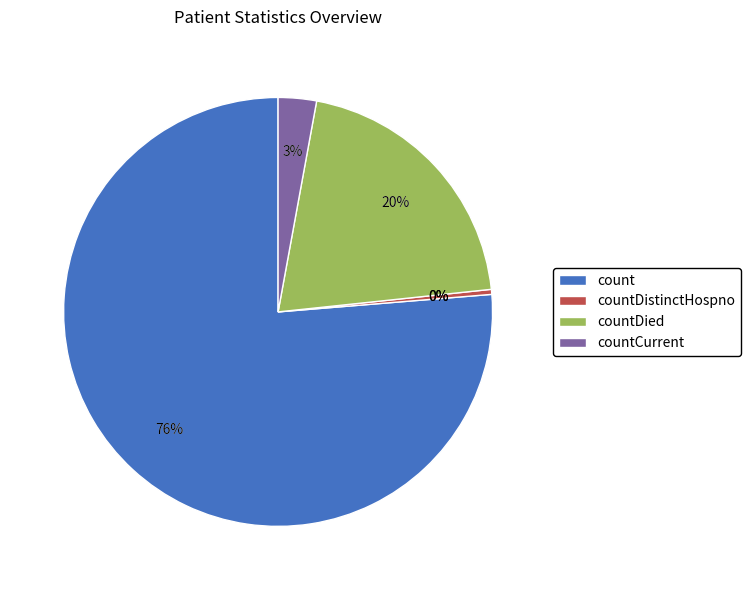

To the nearest percent, what is the difference between the largest and smallest slice percentages?

76%